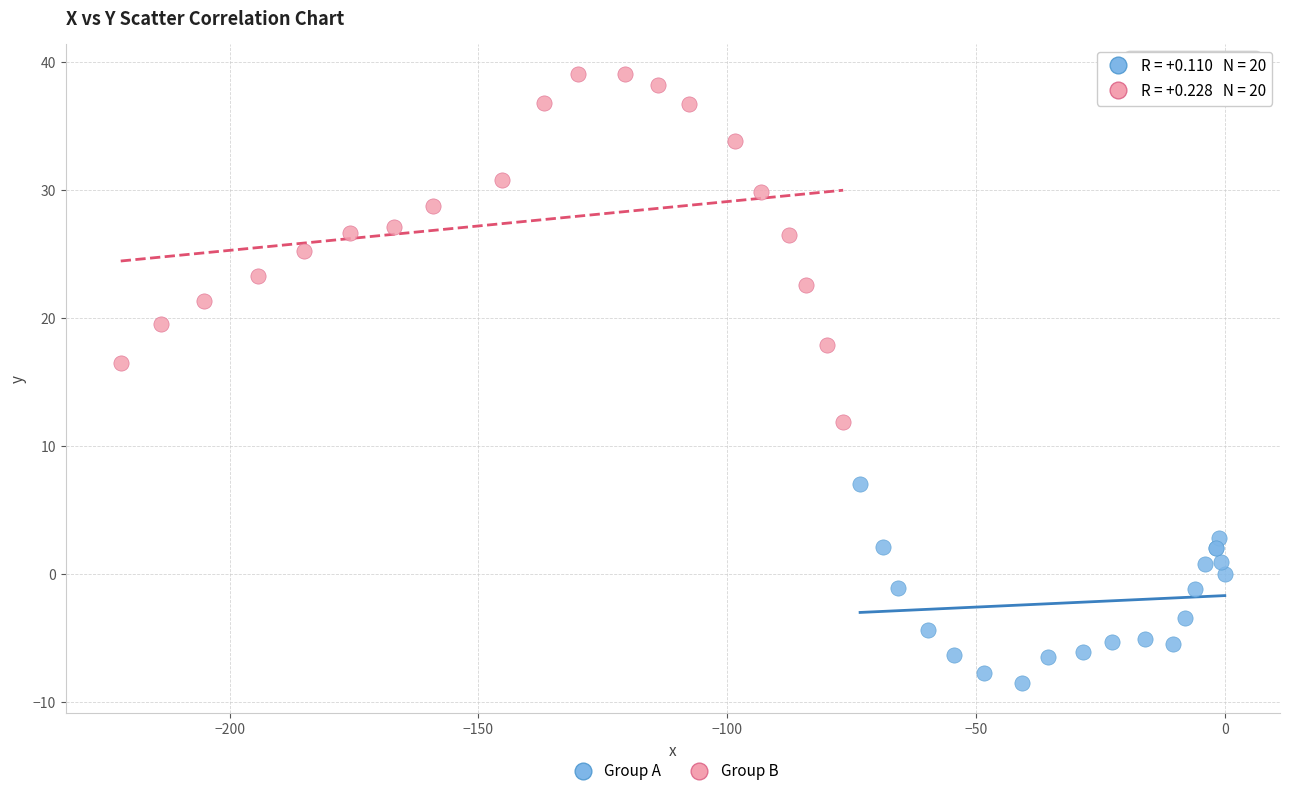

Which series has the widest spread of Y values?

Group B